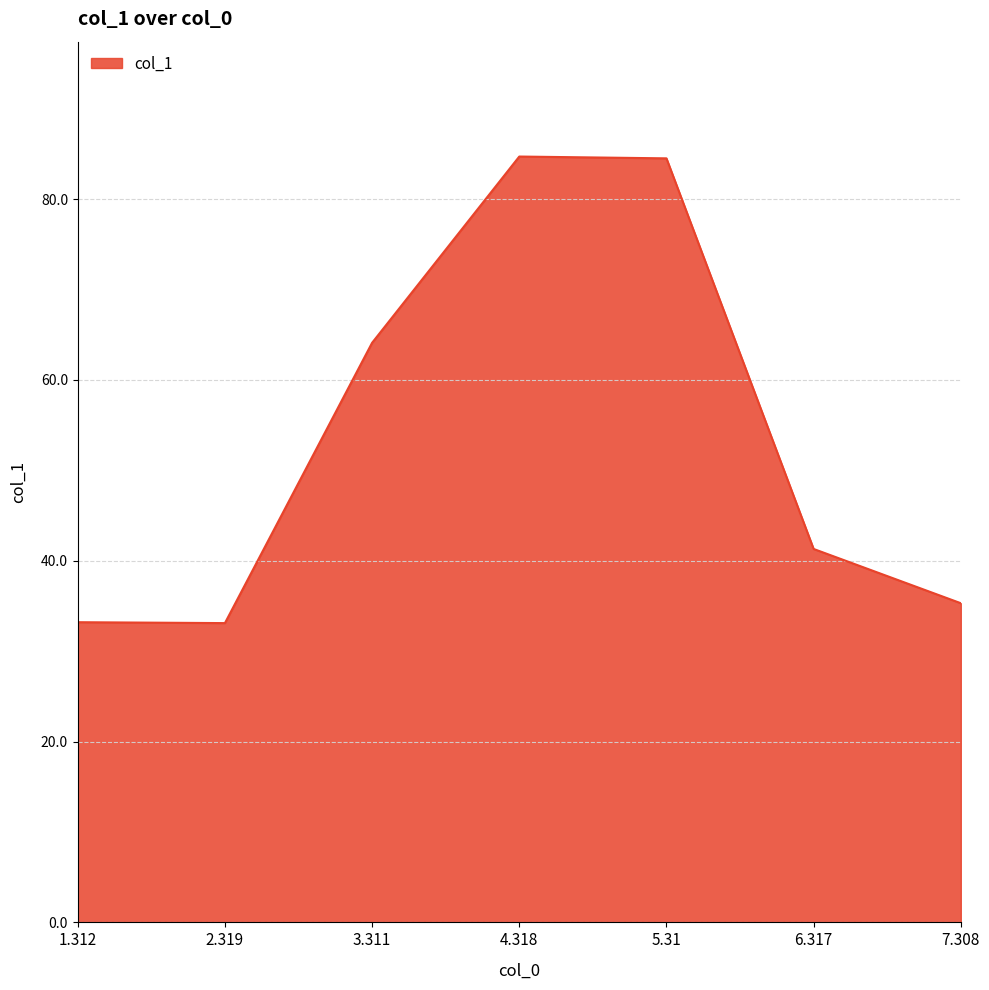

Is it true that the value at 3.311 is 64.1?

True